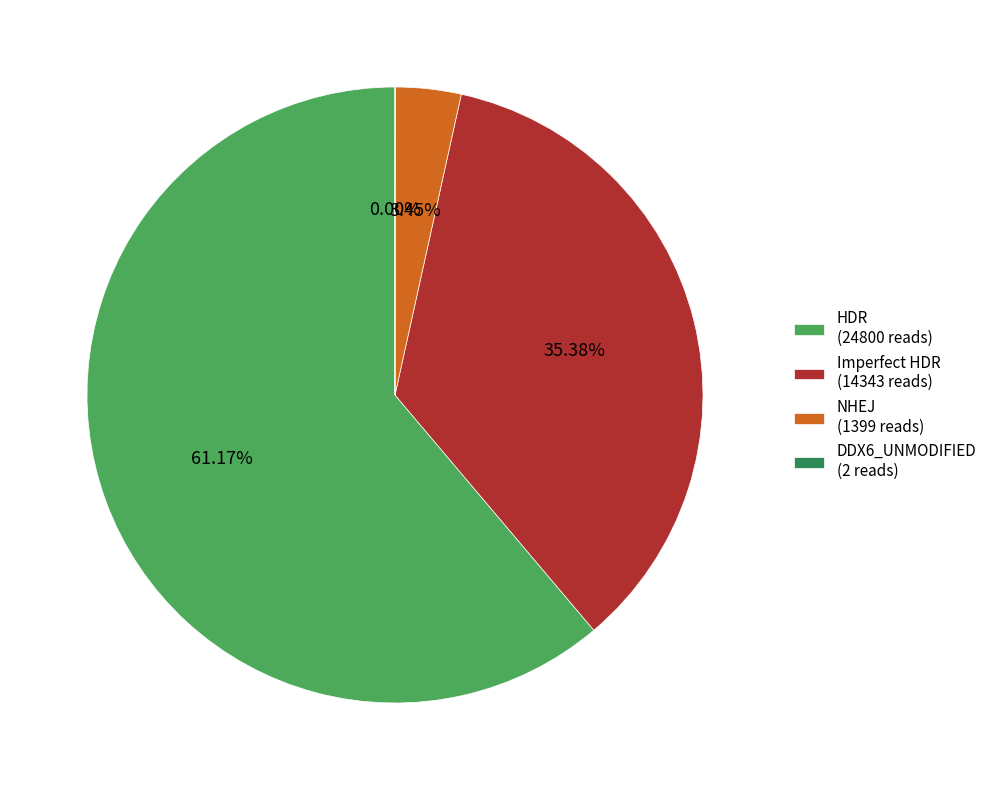

To the nearest percent, what is the average slice percentage?

25%